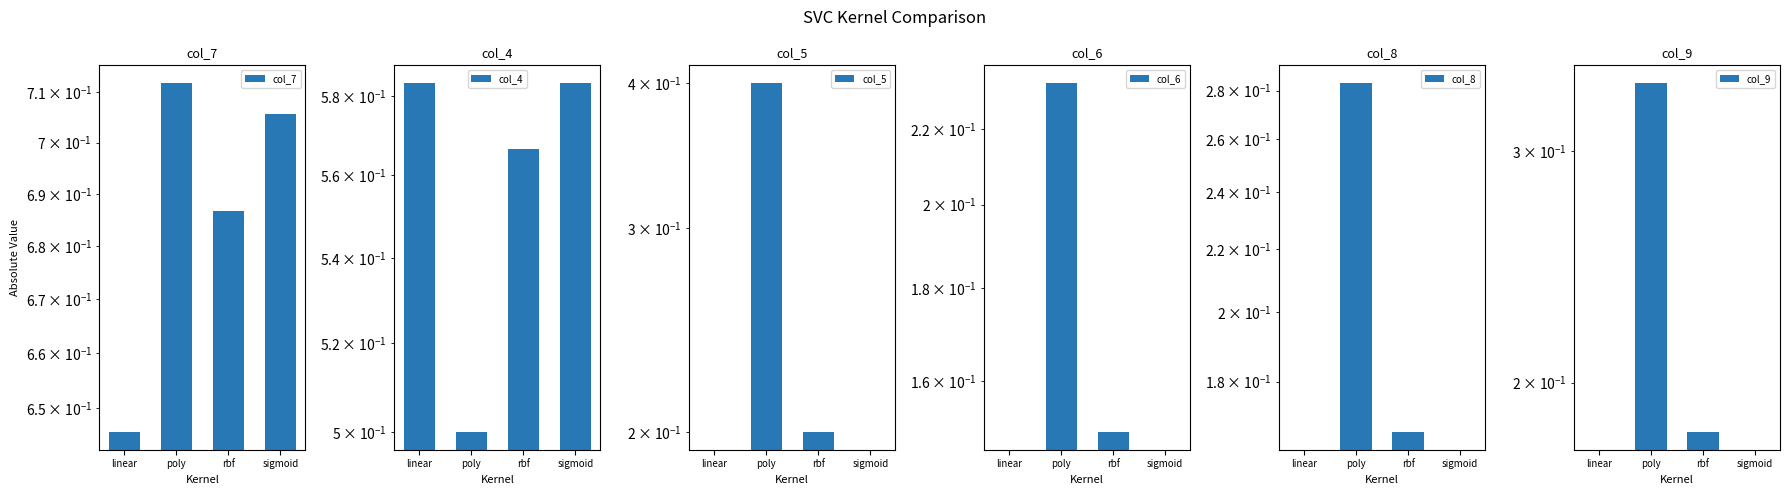

What is the average value of the col_8 series?

0.1